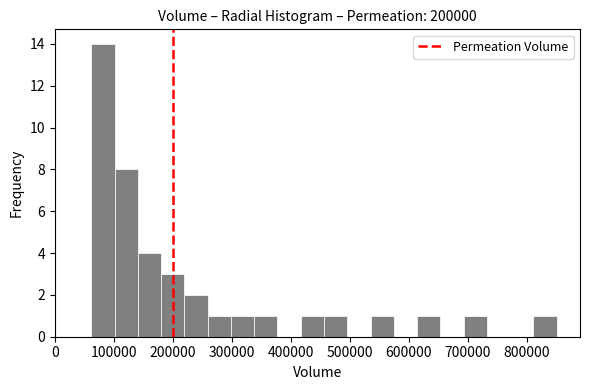

Around what value on the x-axis is the tallest bar? Give the approximate position of its centre, as read against the axis.

80000